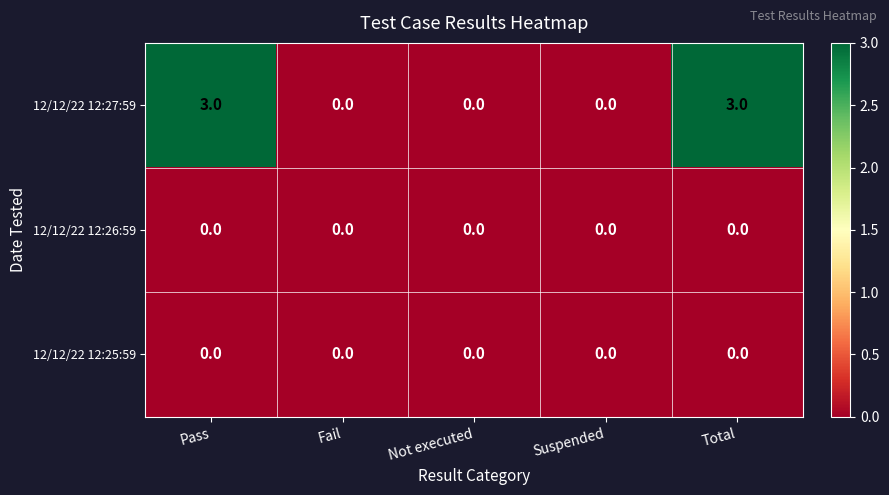

What is the difference between the highest and lowest values at Pass?

3